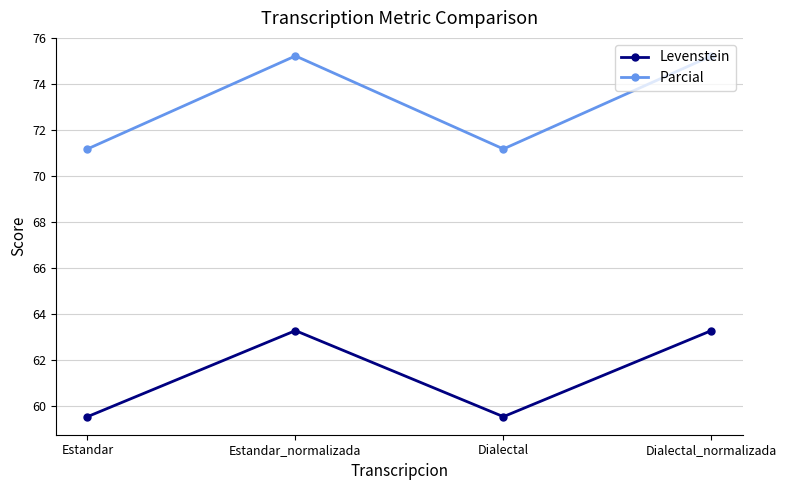

What are all the series names shown in the legend?

Levenstein, Parcial